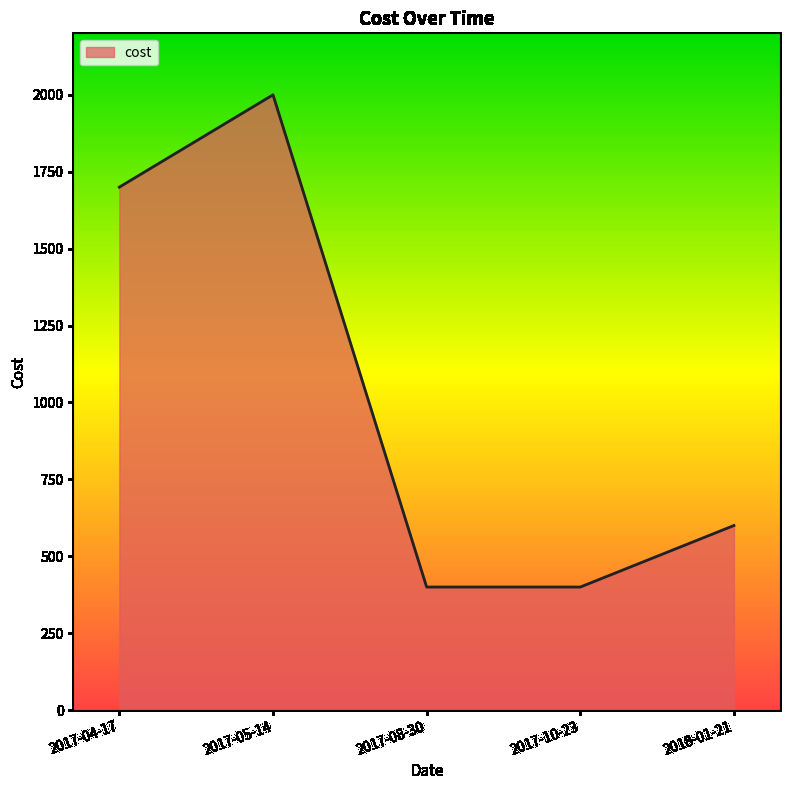

At which category does the data reach its first local peak?

2017-05-14